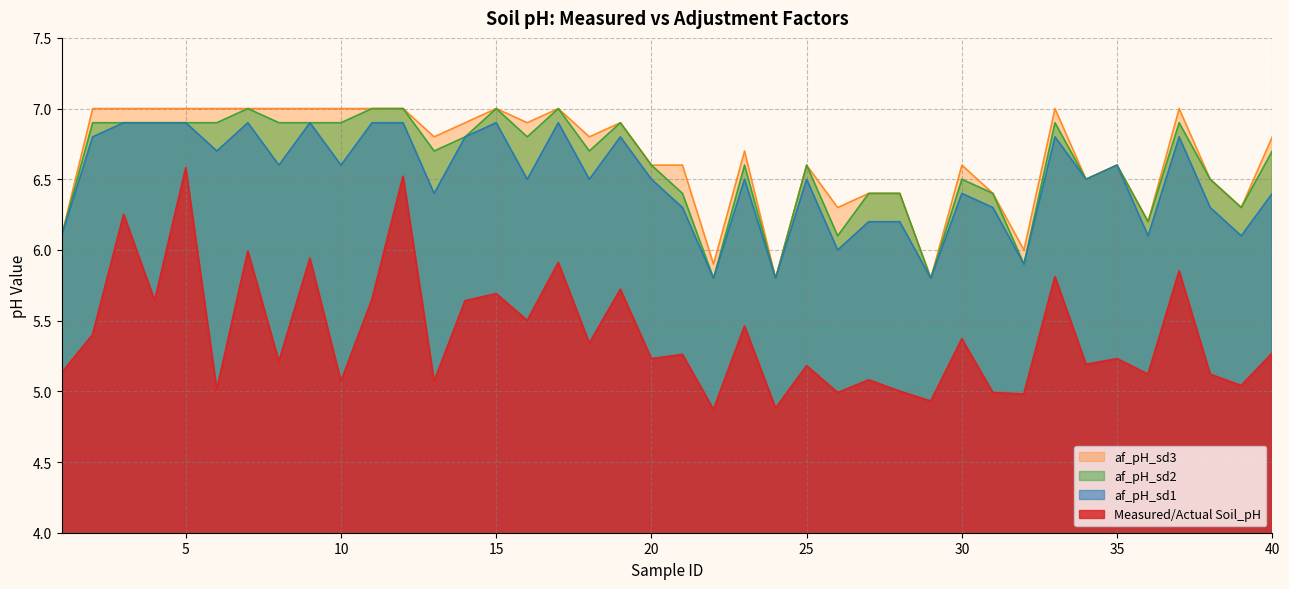

List the labels in order of af_pH_sd1 value, largest first.

3, 4, 5, 7, 9, 11, 12, 15, 17, 2, 14, 19, 33, 37, 6, 8, 10, 35, 16, 18, 20, 23, 25, 34, 13, 30, 40, 21, 31, 38, 27, 28, 1, 36, 39, 26, 32, 22, 24, 29